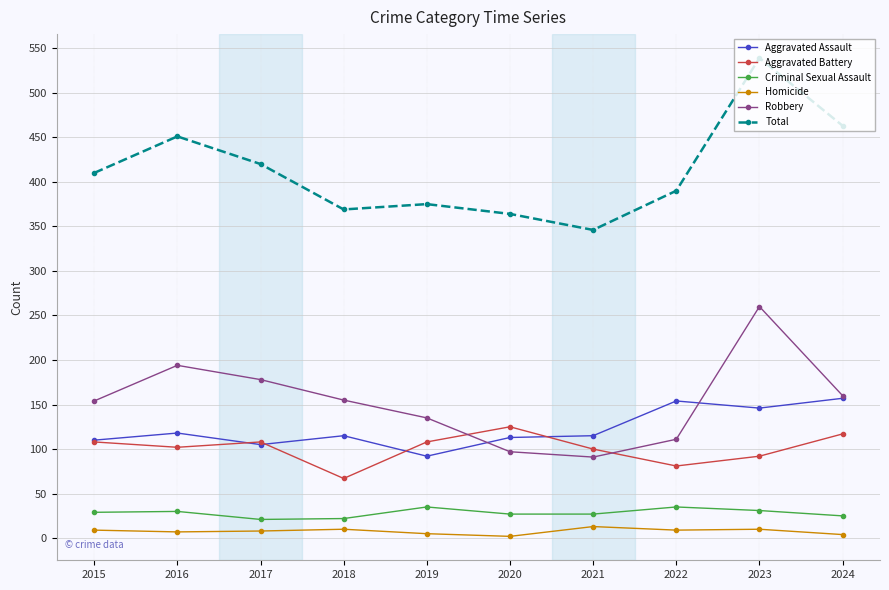

Which series has the largest range (max minus min)?

Total